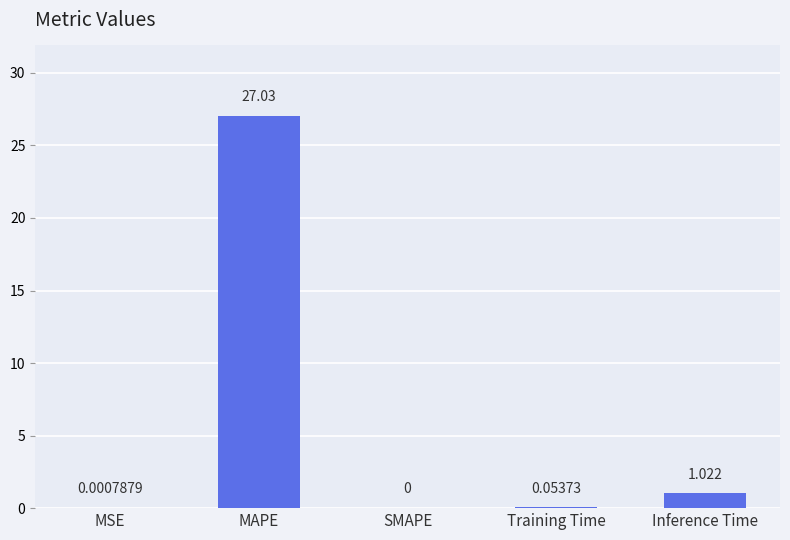

Which label corresponds to the largest value in the chart?

MAPE